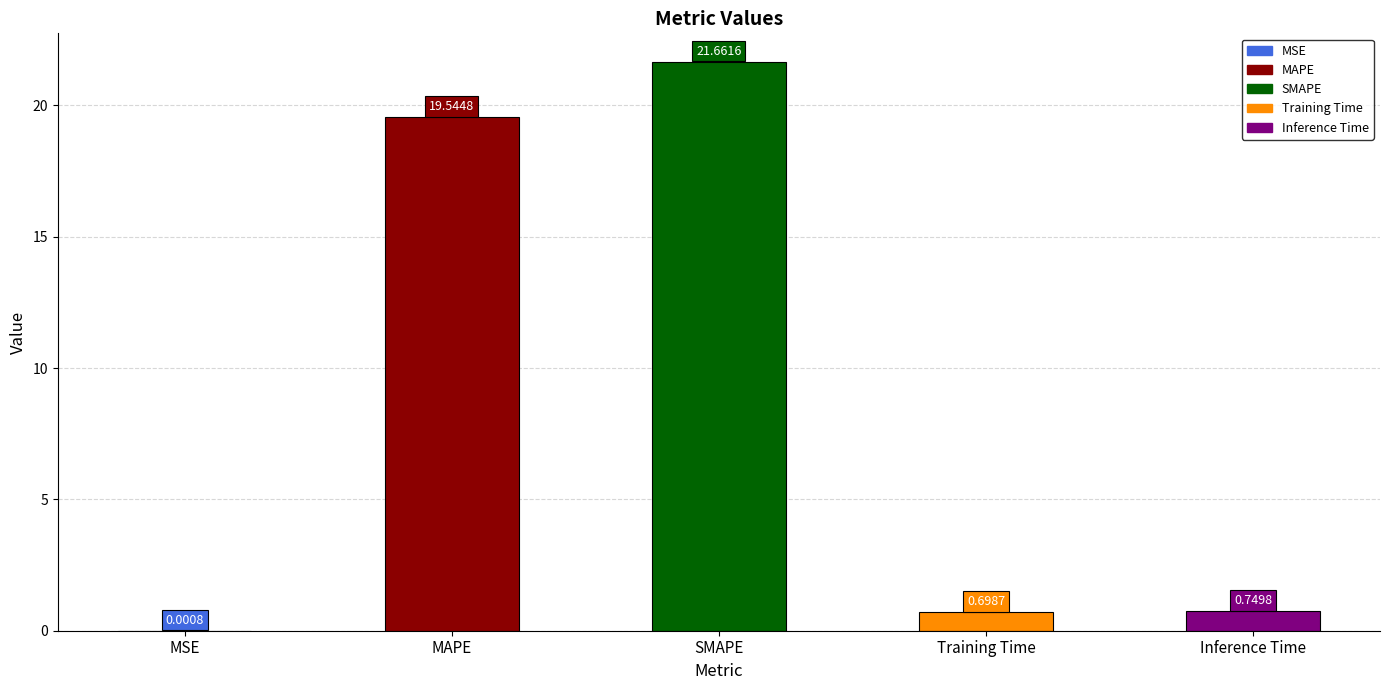

Which label corresponds to the largest value in the chart?

SMAPE